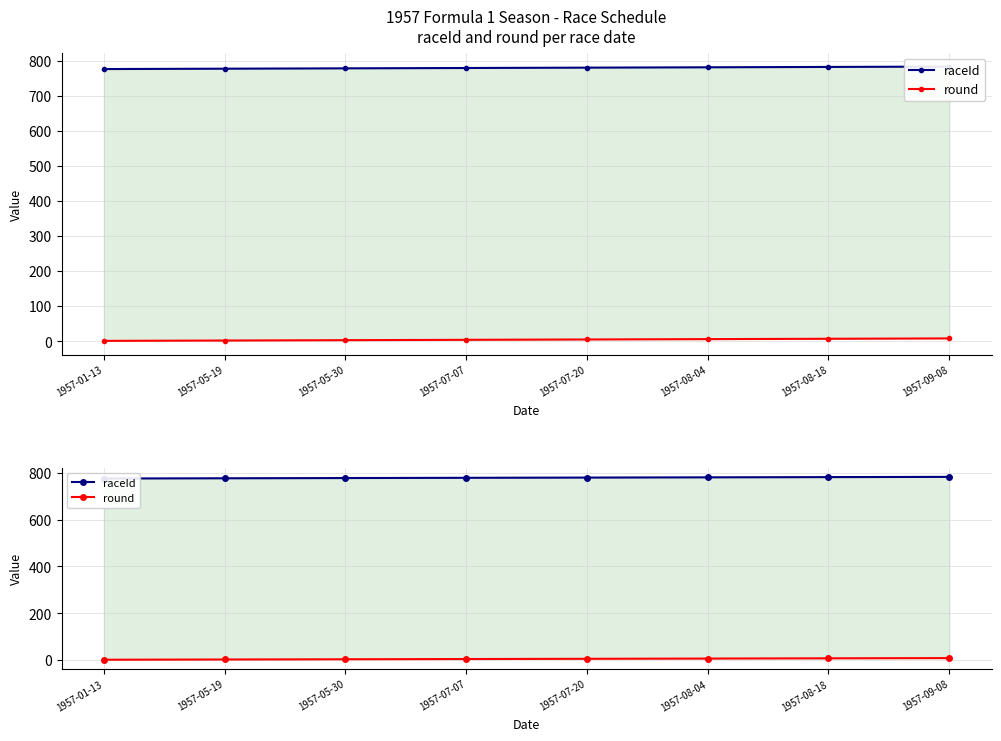

What is the difference between the highest and lowest values at 1957-09-08?

775